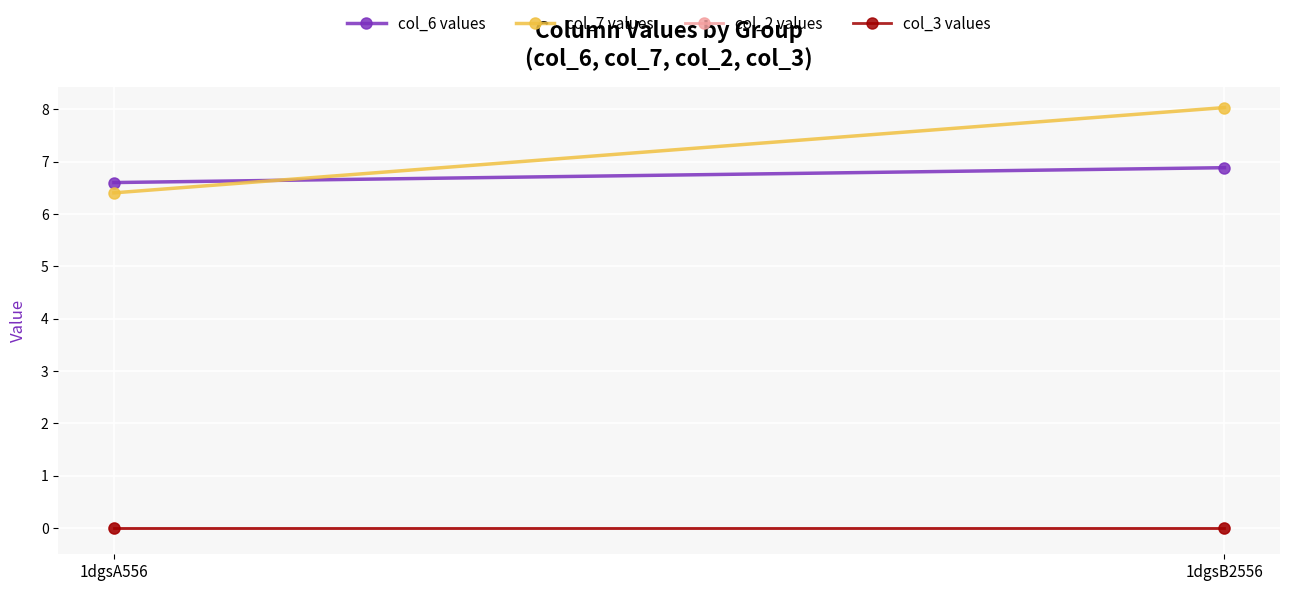

Which series has the largest total across all categories?

col_7 values